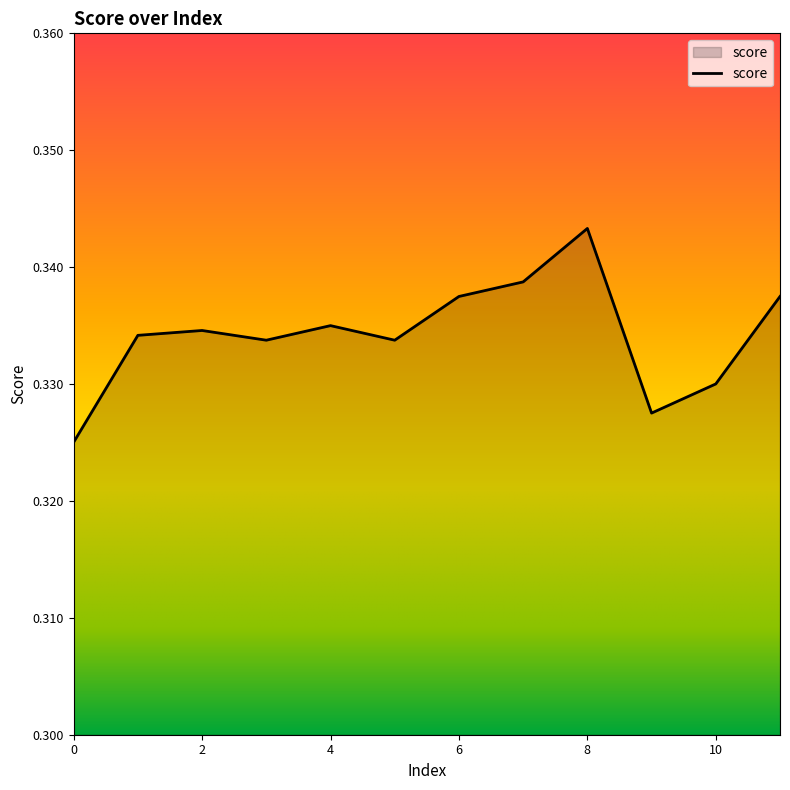

What is the average value?

0.3